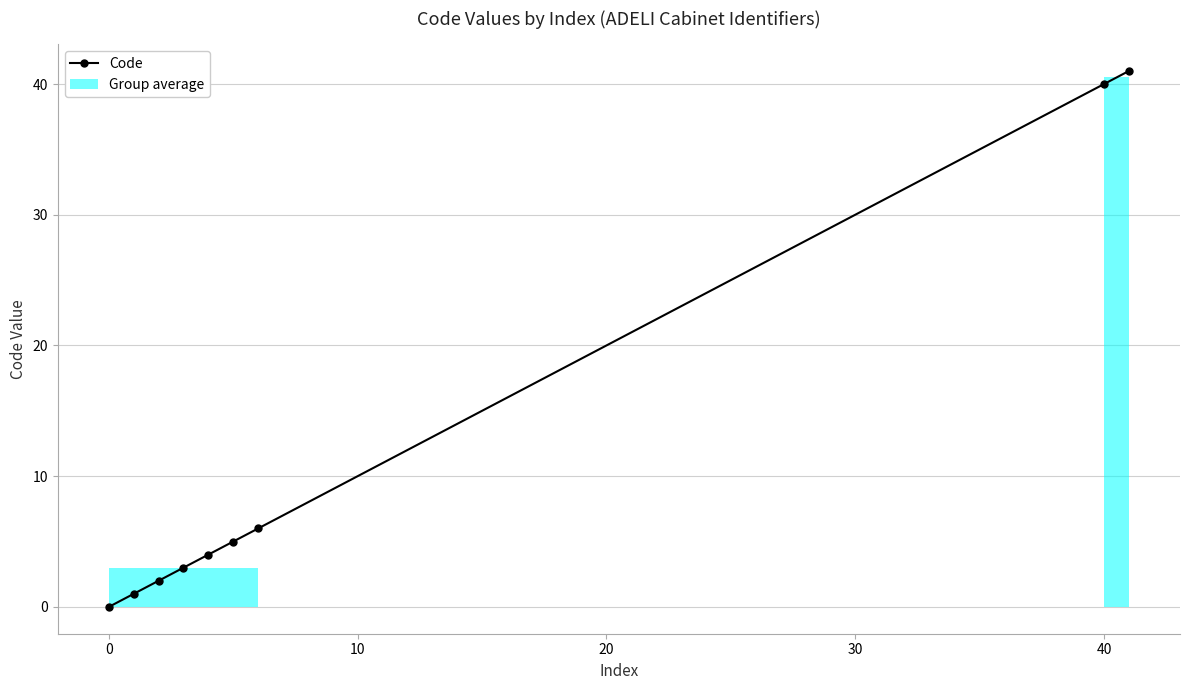

The value of Code at 40 is 40. True or false?

True